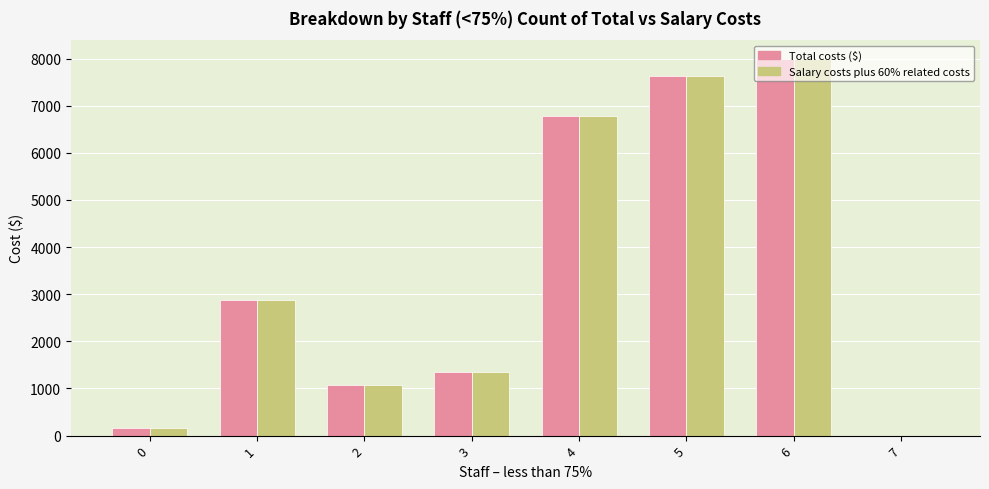

What is the greatest value displayed?

7990.3